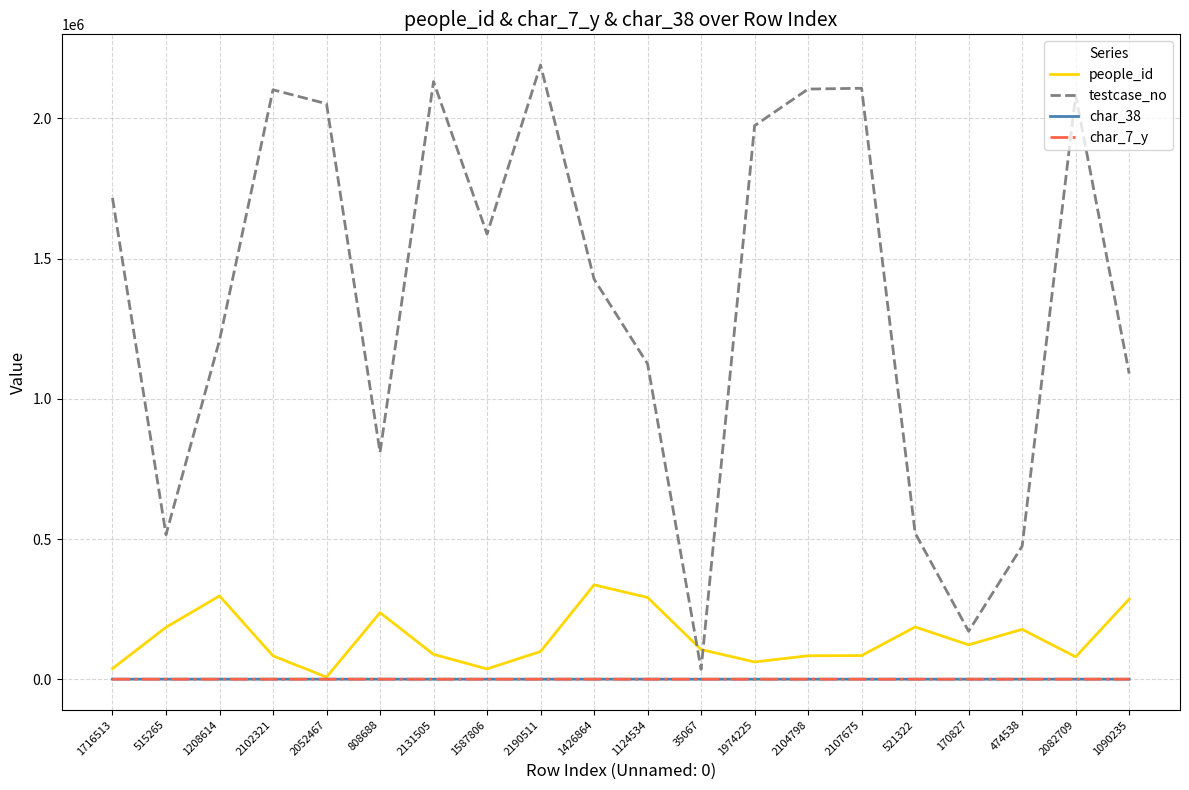

How many intersections are there between testcase_no and people_id?

2